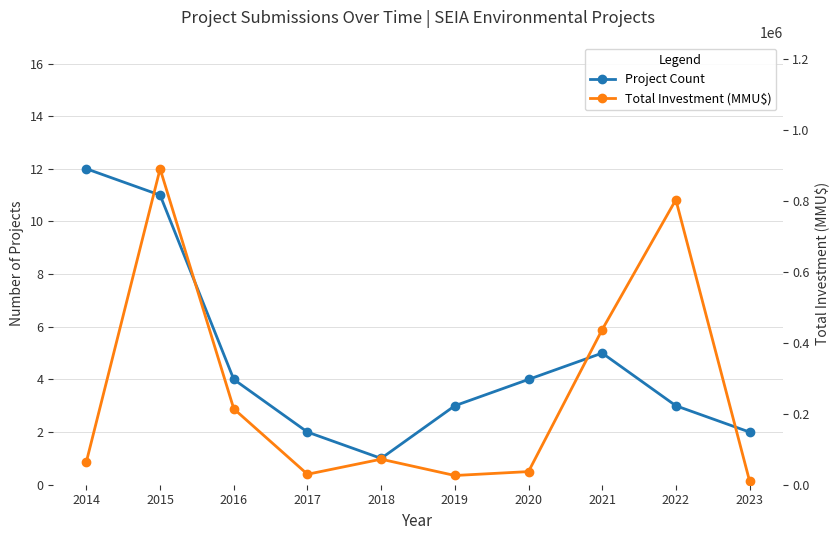

What is the maximum value shown in the chart?

890645